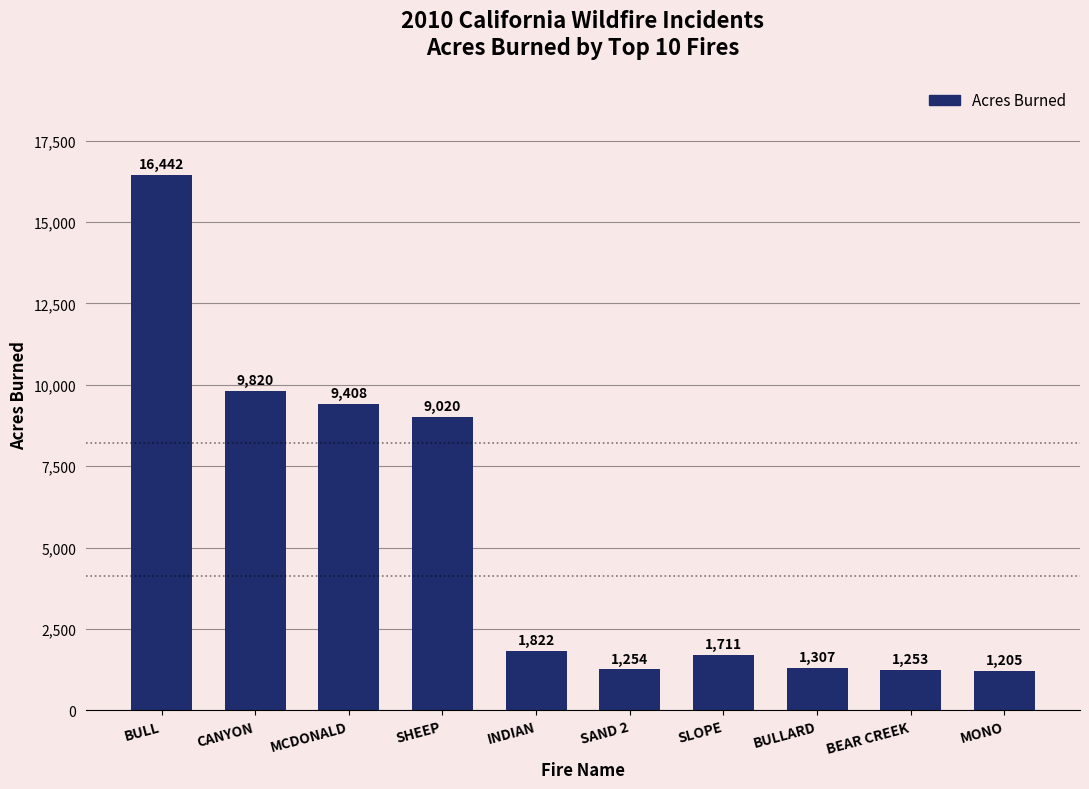

Reading left to right, list all the values displayed in this chart.

16442	9820	9408	9020	1822	1254	1711	1307	1253	1205